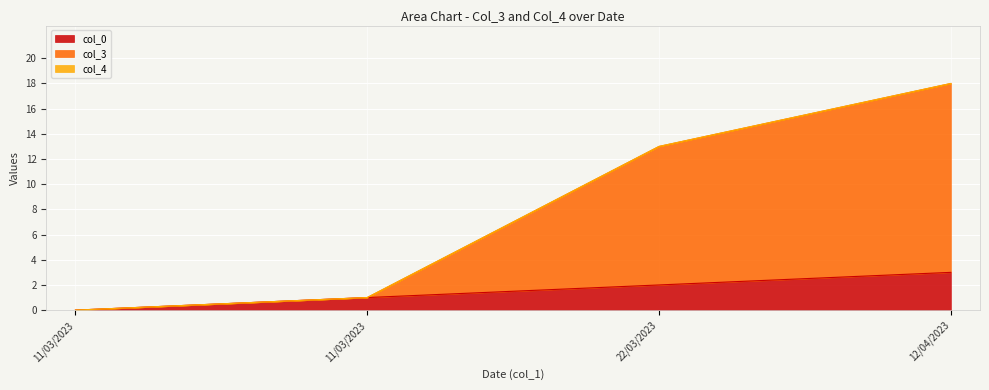

The value of col_0 at 11/03/2023 is -2. True or false?

False